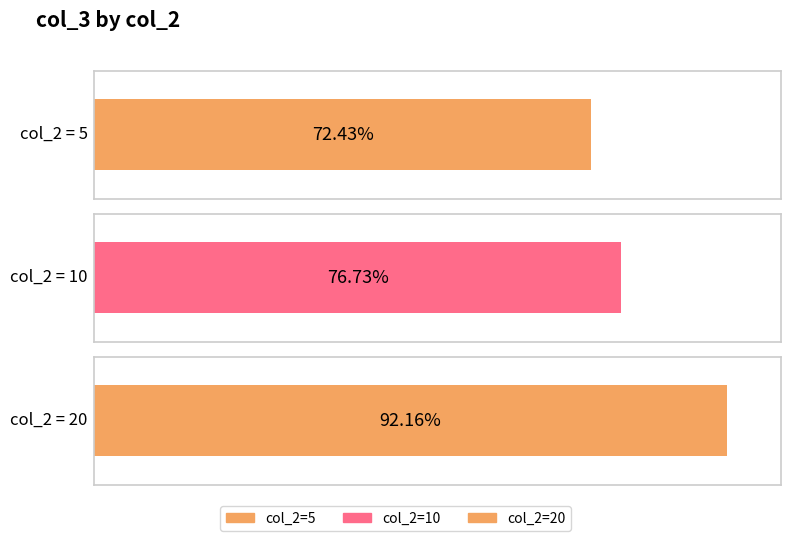

List the labels in order of value, largest first.

20, 10, 5